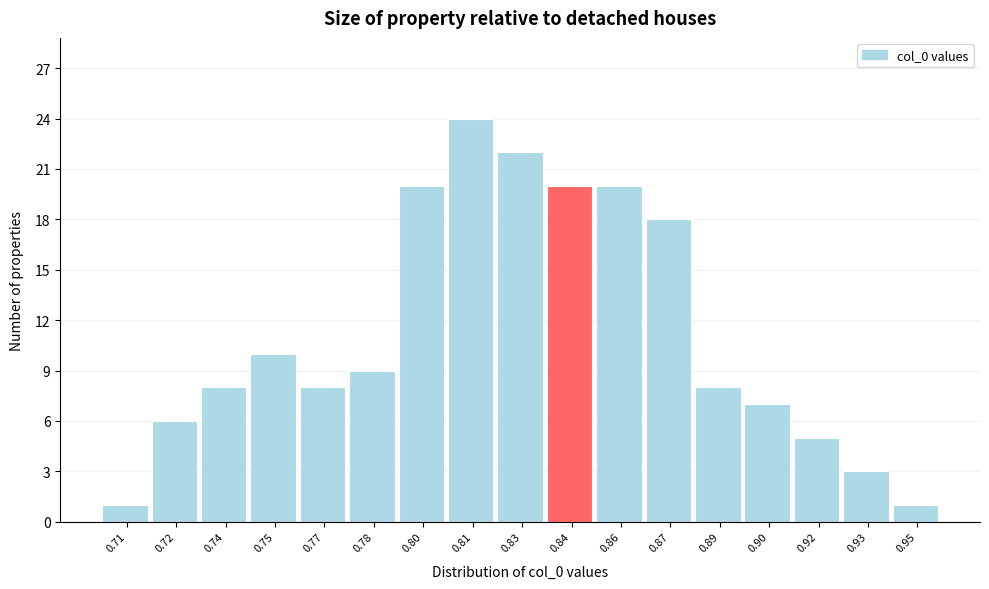

Reading left to right, transcribe this chart: for each bar, give the range it covers on the x-axis and its height. Neither the bar edges nor the heights are printed on the chart, so give them approximately, as read against the axes.

0.700 to 0.715: 1
0.715 to 0.730: 6
0.730 to 0.745: 8
0.745 to 0.760: 10
0.760 to 0.775: 8
0.775 to 0.790: 9
0.790 to 0.805: 20
0.805 to 0.820: 24
0.820 to 0.835: 22
0.835 to 0.850: 20
0.850 to 0.865: 20
0.865 to 0.880: 18
0.880 to 0.895: 8
0.895 to 0.910: 7
0.910 to 0.925: 5
0.925 to 0.940: 3
0.940 to 0.955: 1